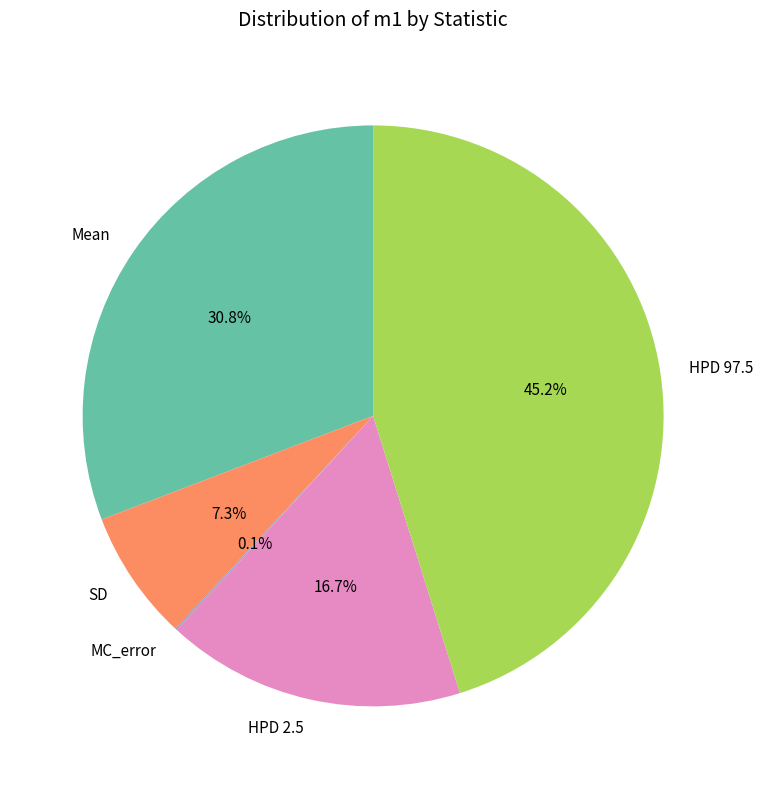

Is Mean the majority of the pie?

No